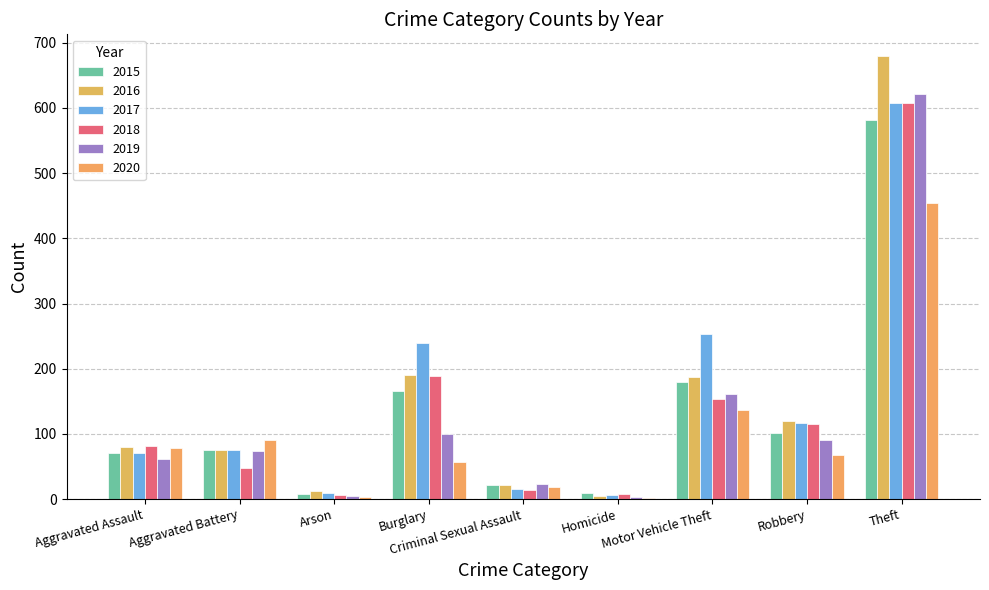

Between Aggravated Battery and Arson, which series saw the biggest shift?

2020